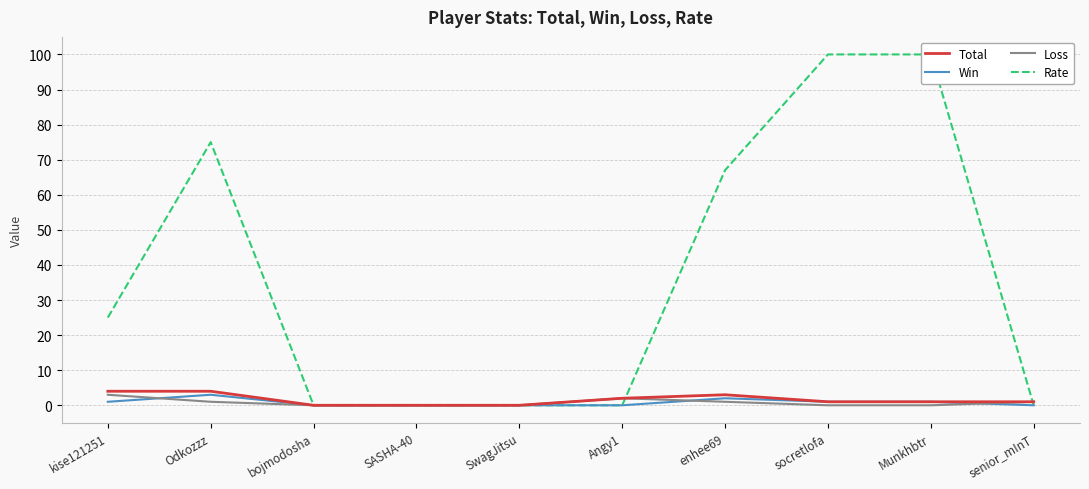

What is the difference between the maximum and second lowest values in the Loss series?

3